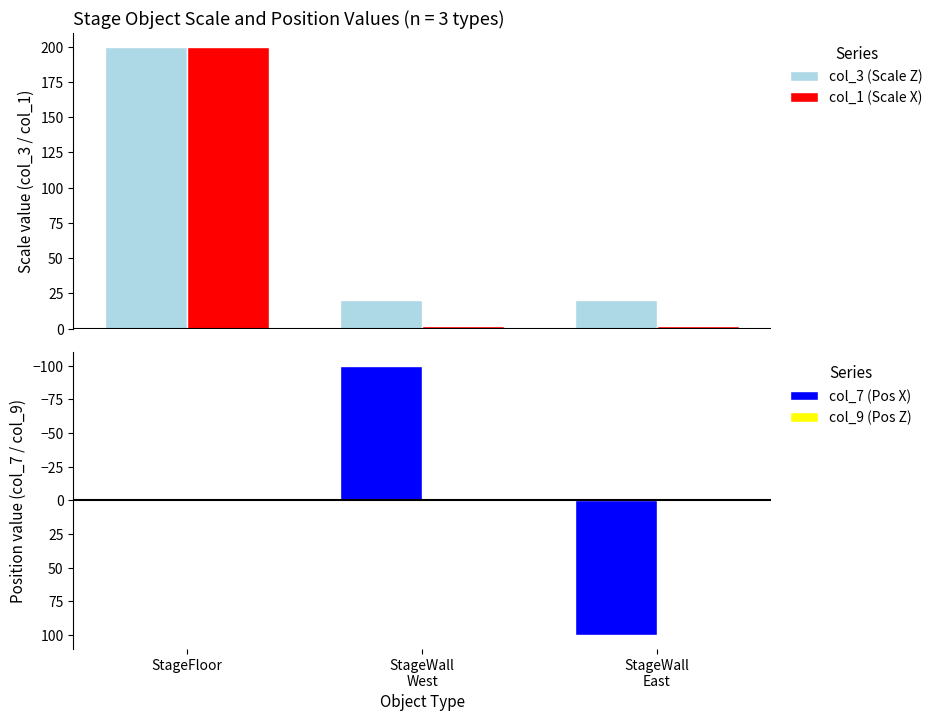

What is the label of the 1st bar from the left?

StageFloor